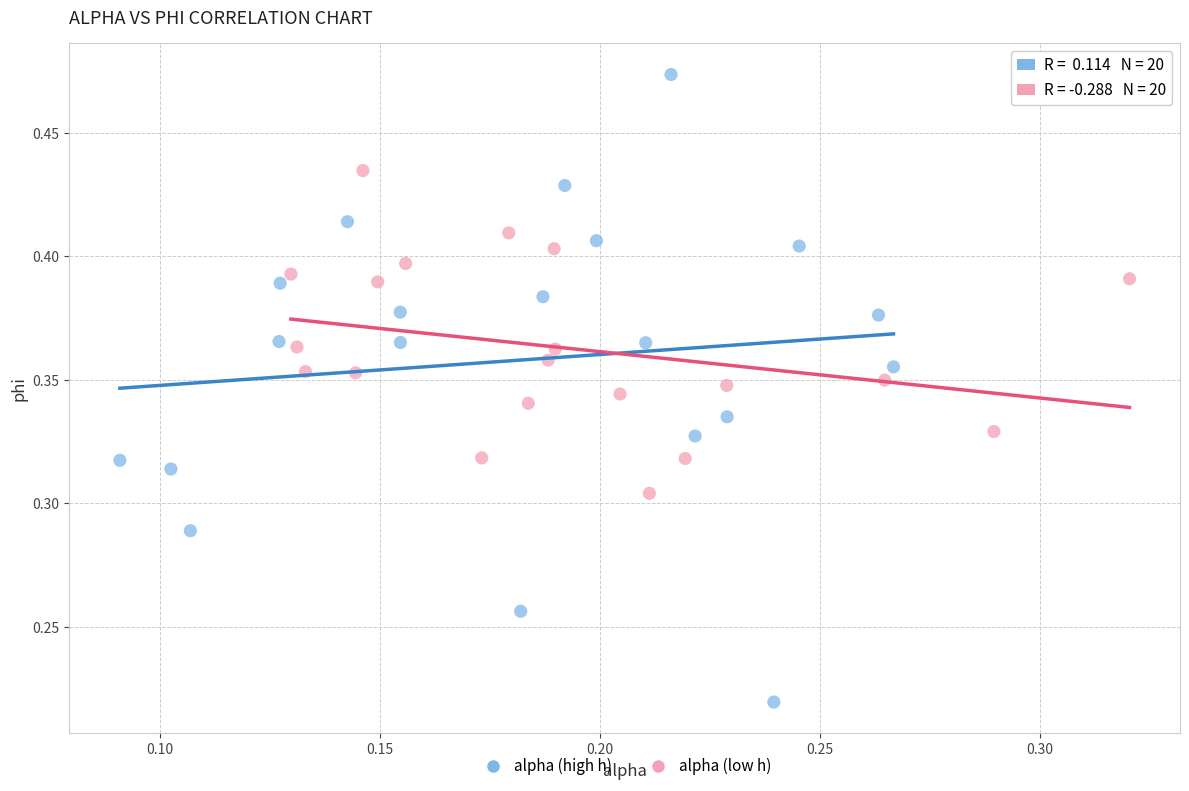

Which series has the largest Y range (max minus min)?

alpha (high h)